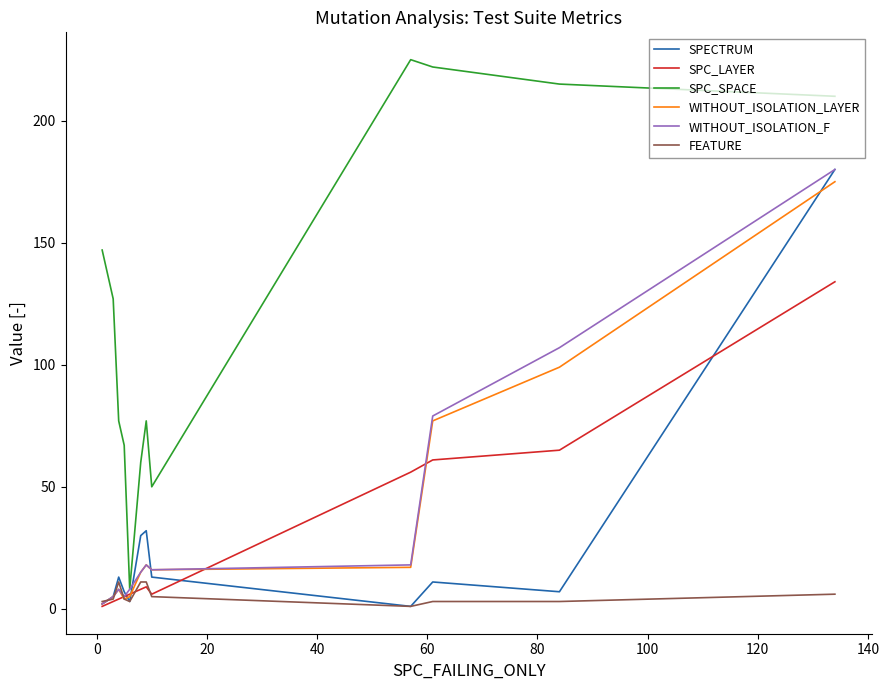

What is the greatest value displayed?

225